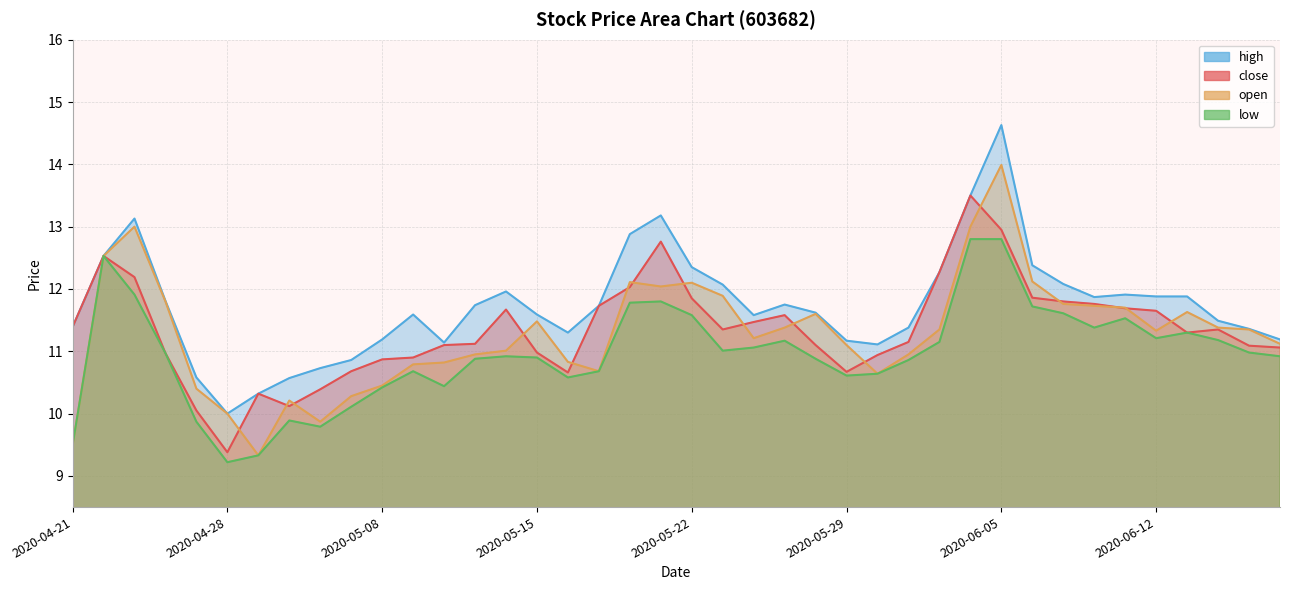

Where is the first local minimum for low?

2020-04-28